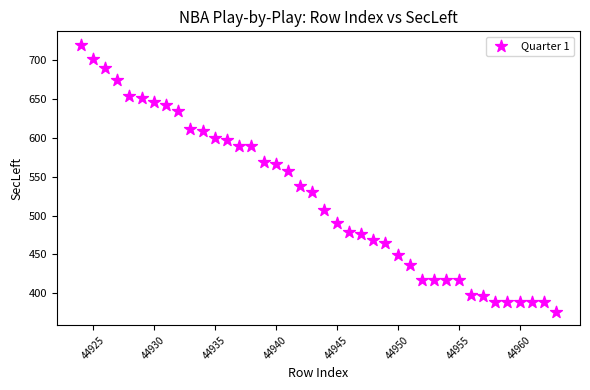

What is the range of Y values (max minus min)?

344